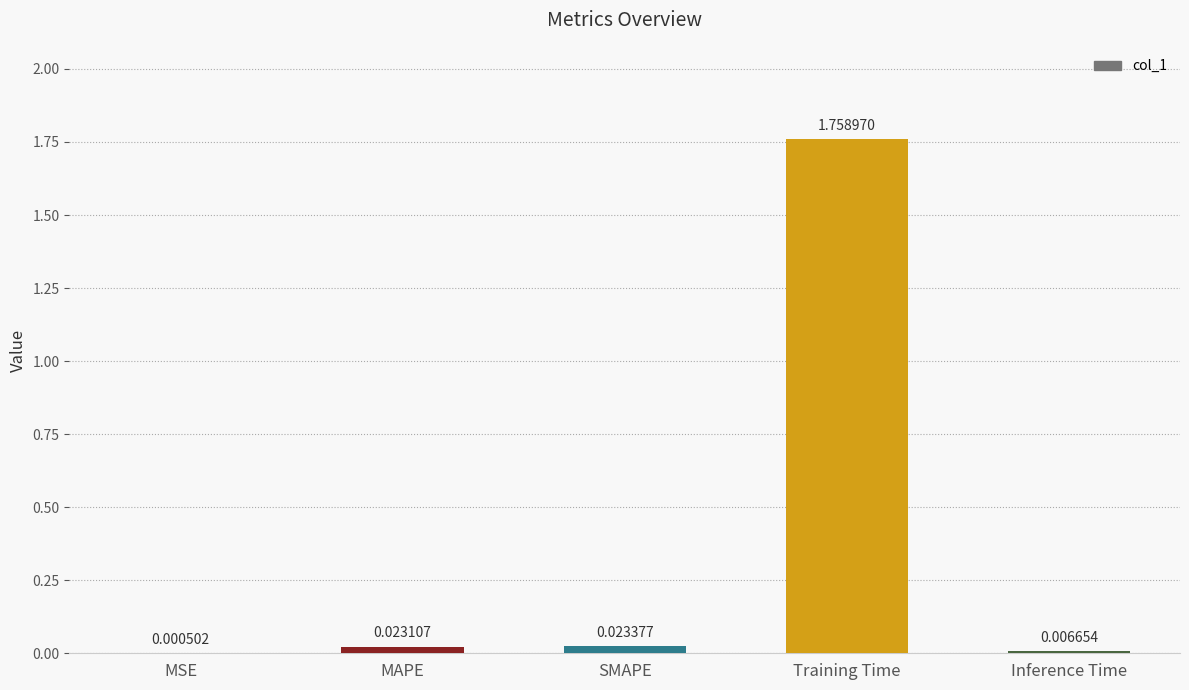

Which label corresponds to the largest value in the chart?

Training Time